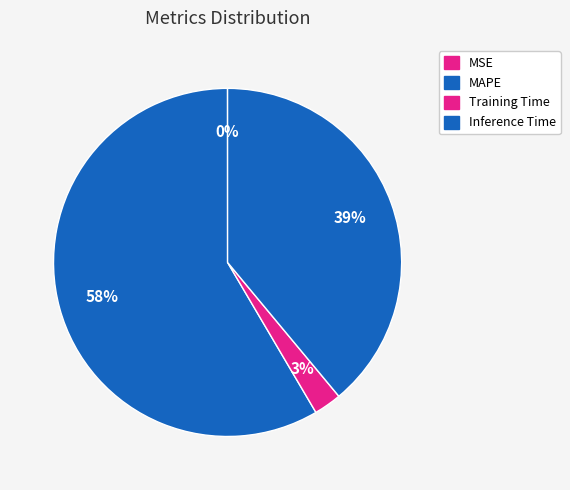

Does MAPE represent more than half of the total?

Yes